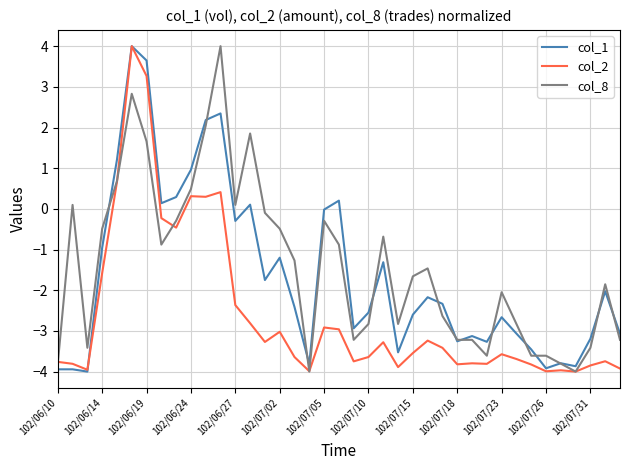

What is the average value of the col_1 series?

-1.6